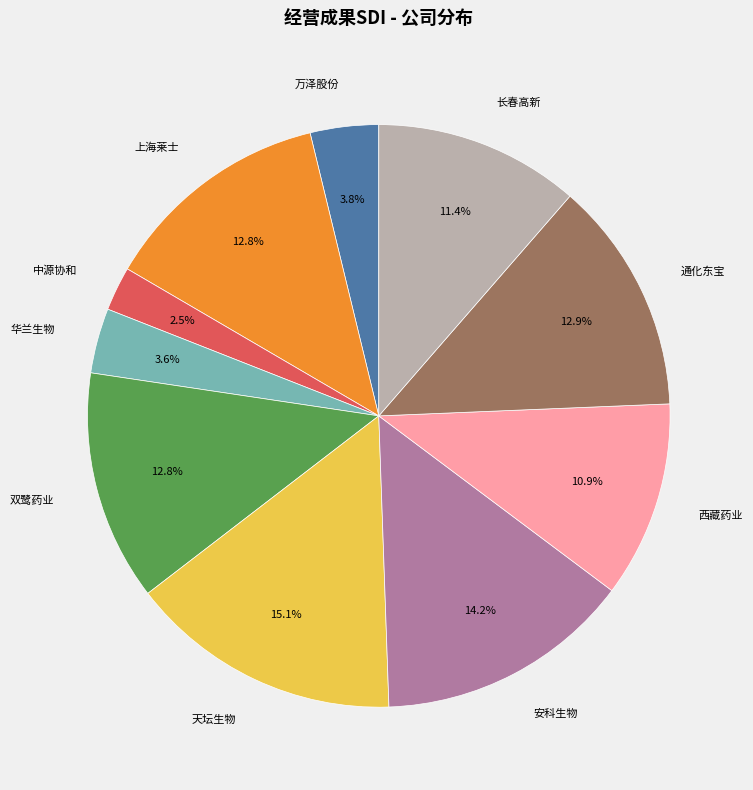

Is 双鹭药业 the majority of the pie?

No